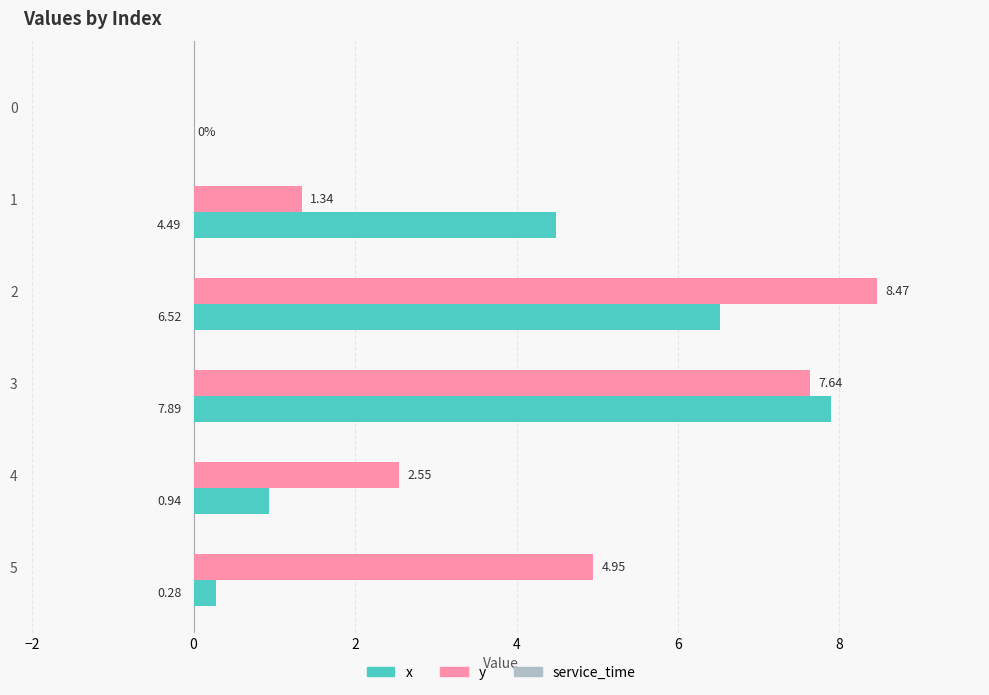

Which series has the largest range (max minus min)?

y